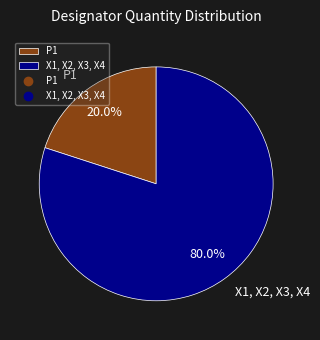

What is the total percentage of P1 and X1, X2, X3, X4?

100.0%